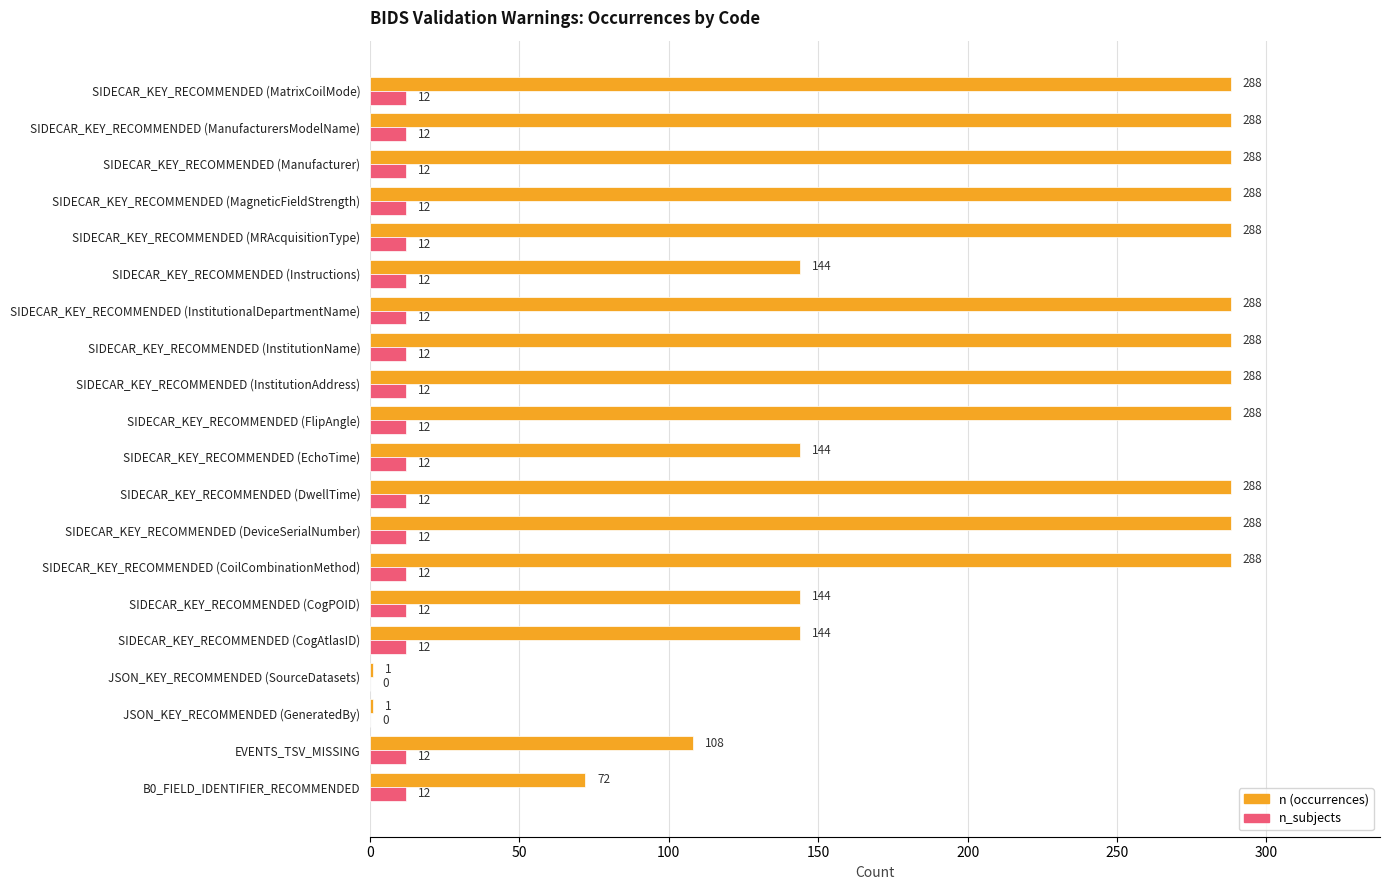

What is the total value across all series at SIDECAR_KEY_RECOMMENDED (CogAtlasID)?

156